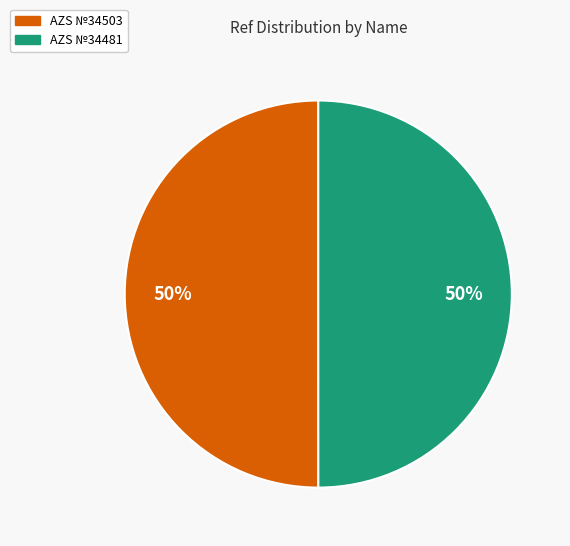

Is it true that AZS №34503 is 56% of the pie?

False